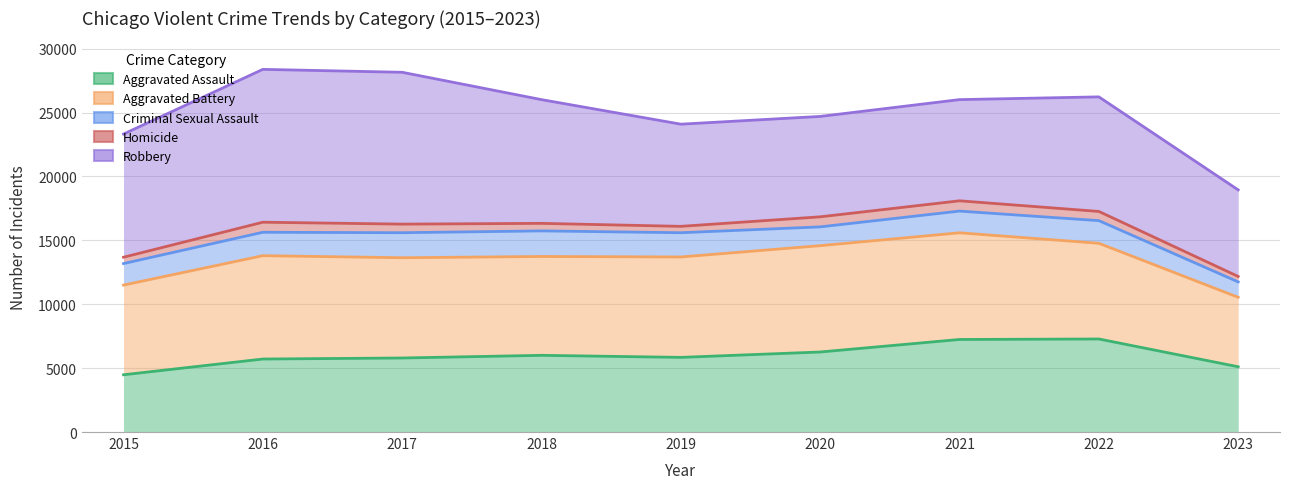

What is the difference between the maximum and minimum values in the Aggravated Assault series?

2800